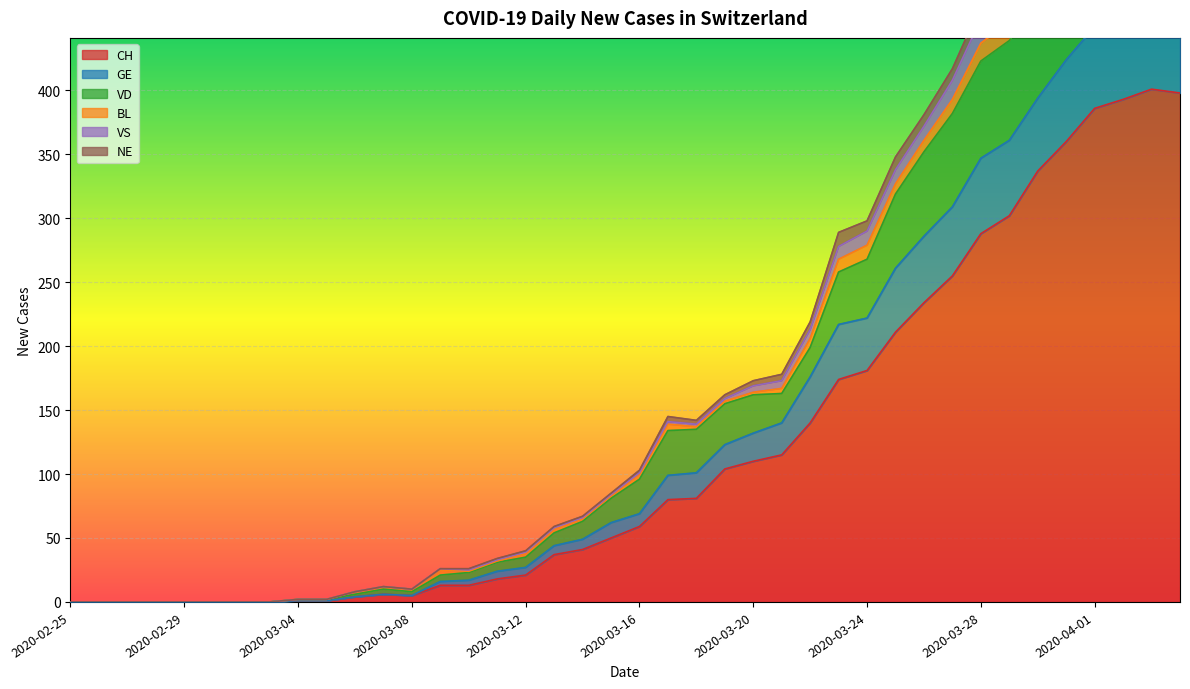

True or false: CH has a value of 80 at 2020-03-28.

False